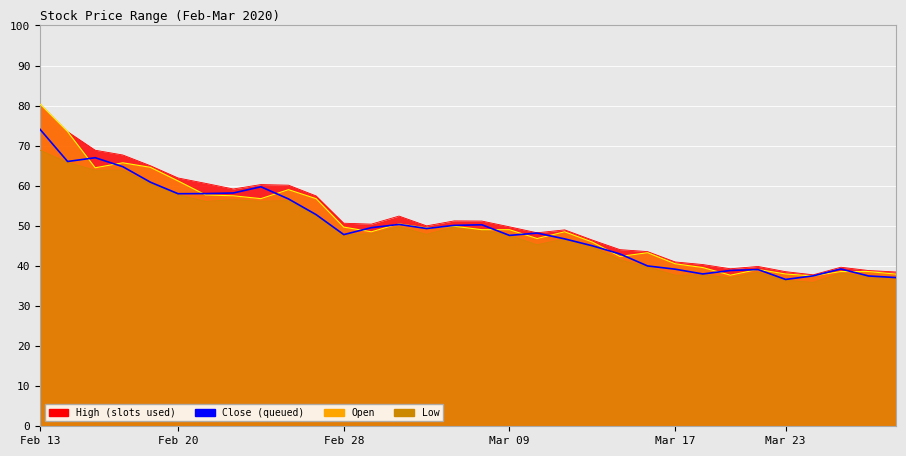

Is it true that open equals 13.6 at 2020-02-18?

False